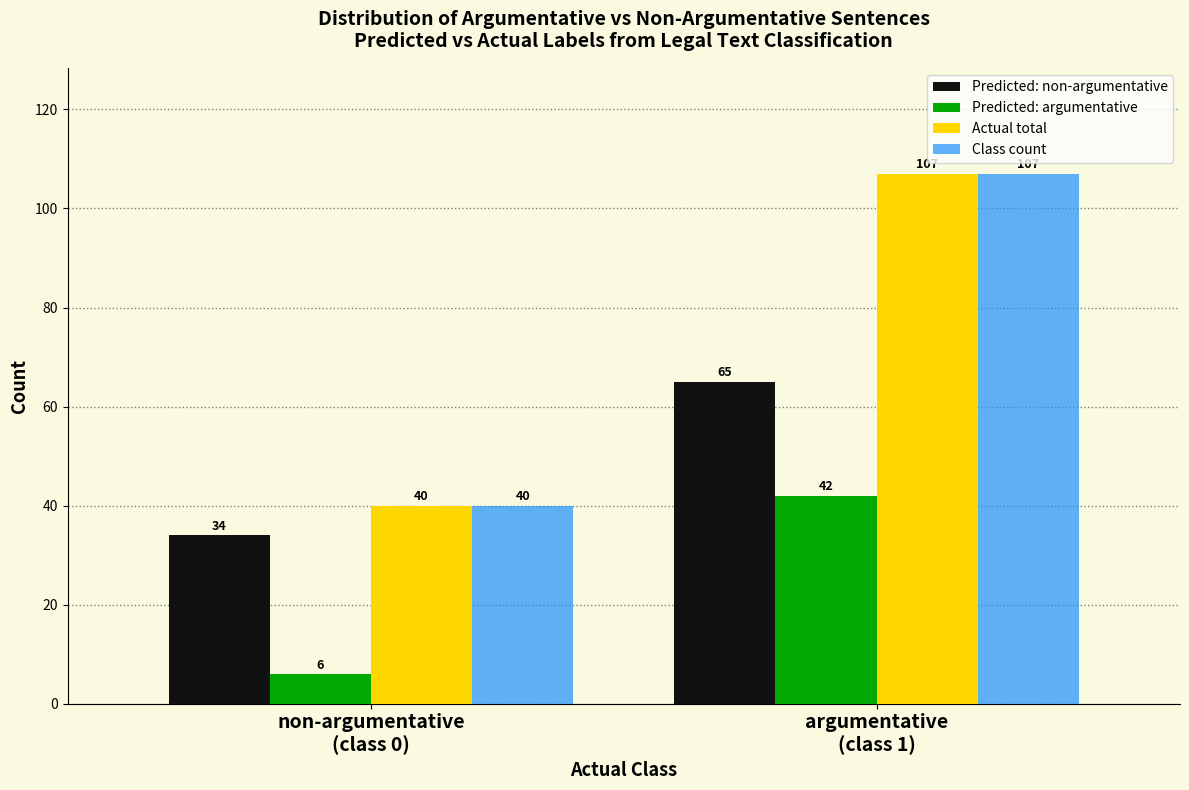

Reading right to left, extract all data points from this chart.

Predicted: non-argumentative: 65	34
Predicted: argumentative: 42	6
Actual total: 107	40
Class count: 107	40